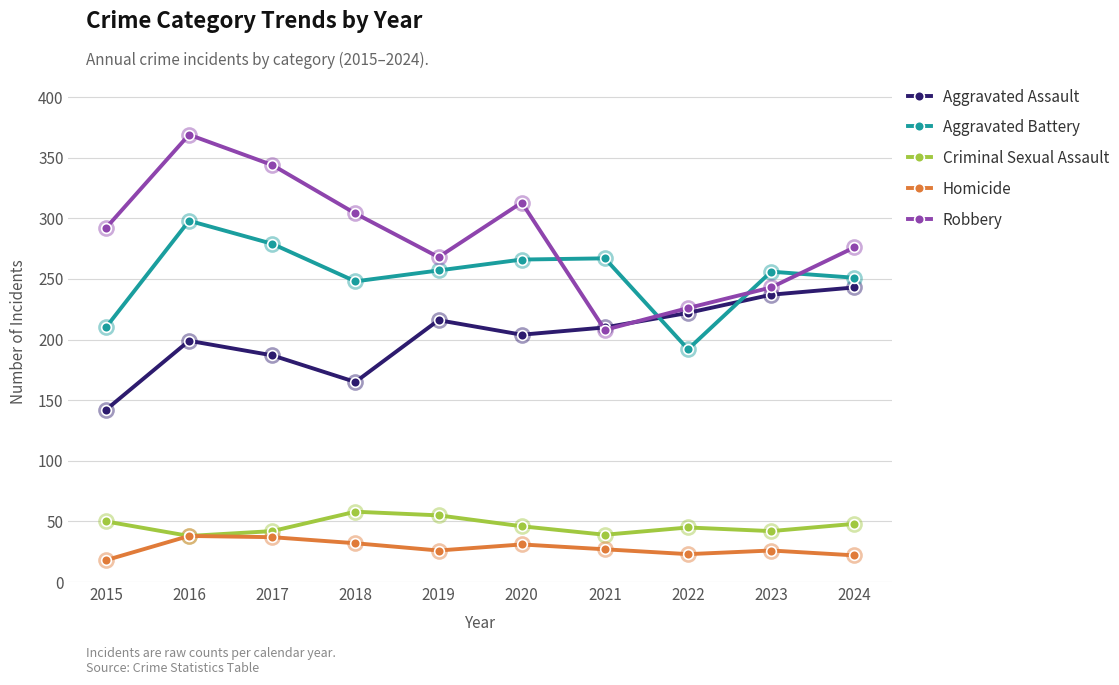

Which series has the largest total across all categories?

Robbery